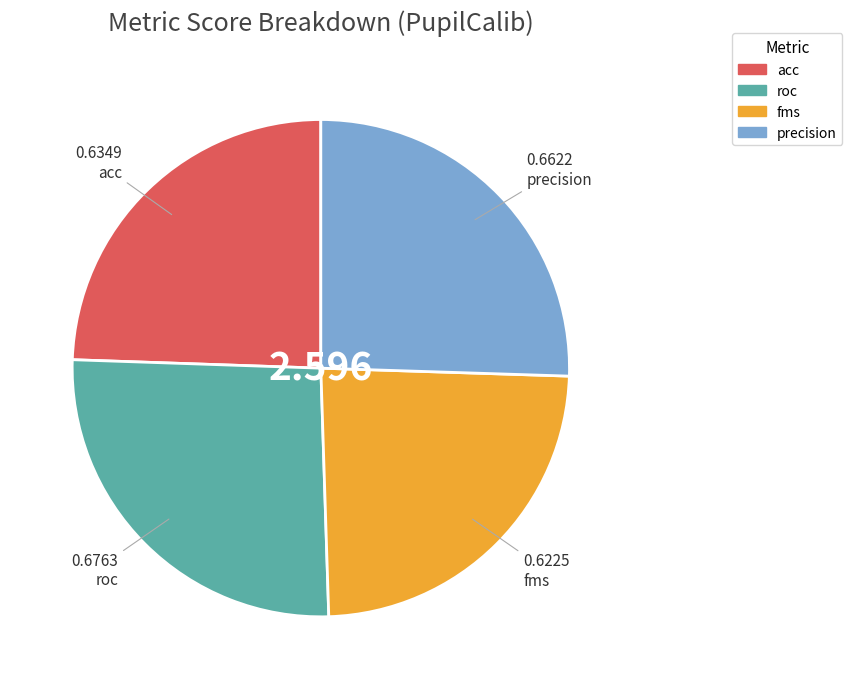

How many slices are in this pie chart?

4